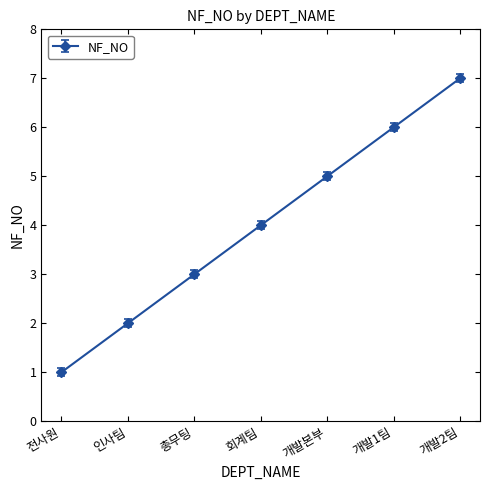

Reading left to right, extract all data points from this chart.

전사원=1	인사팀=2	총무팅=3	회계팀=4	개발본부=5	개발1팀=6	개발2팀=7